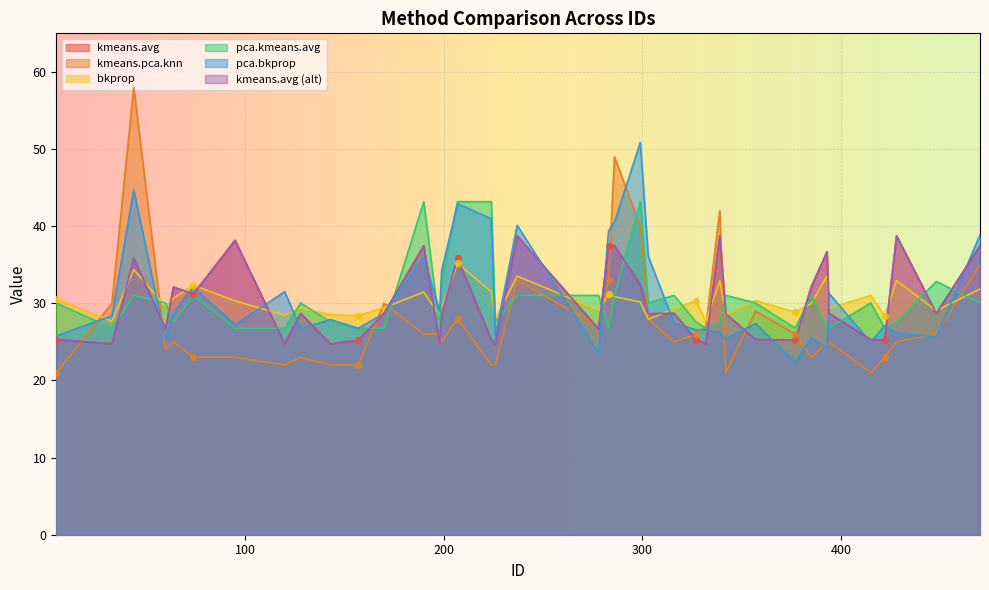

At which category is the sum across all series the highest?

44